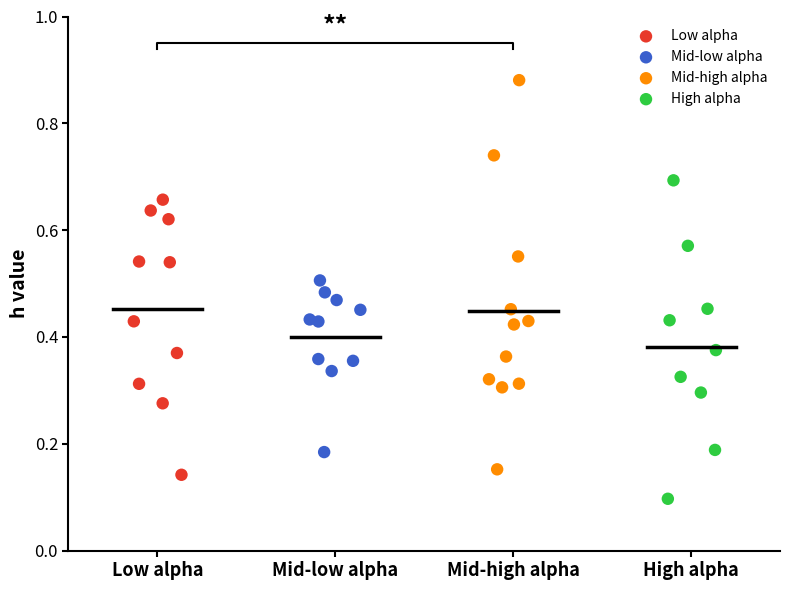

Which series reaches the maximum Y coordinate?

Mid-high alpha